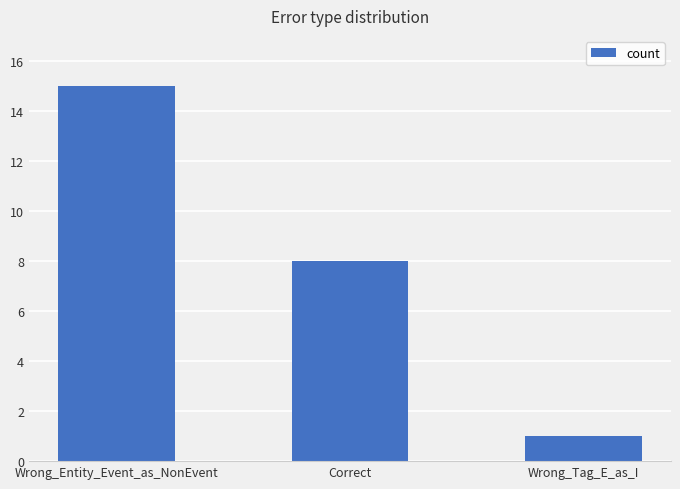

Reading left to right, what are all the values shown in this chart?

15	8	1